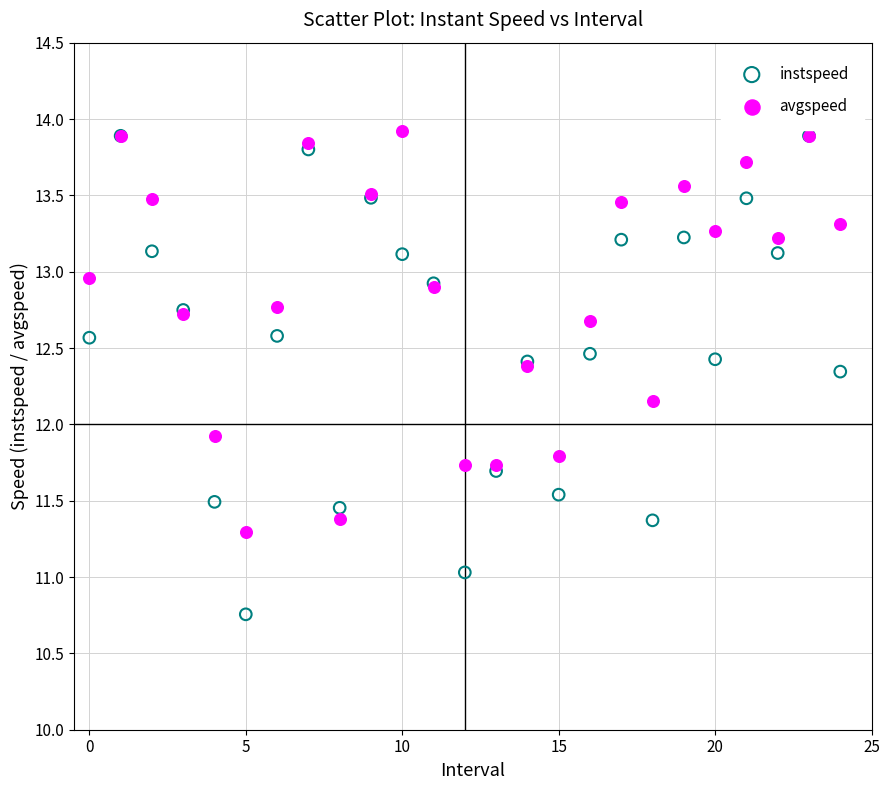

Across all series, what Y value is closest to 12?

11.9